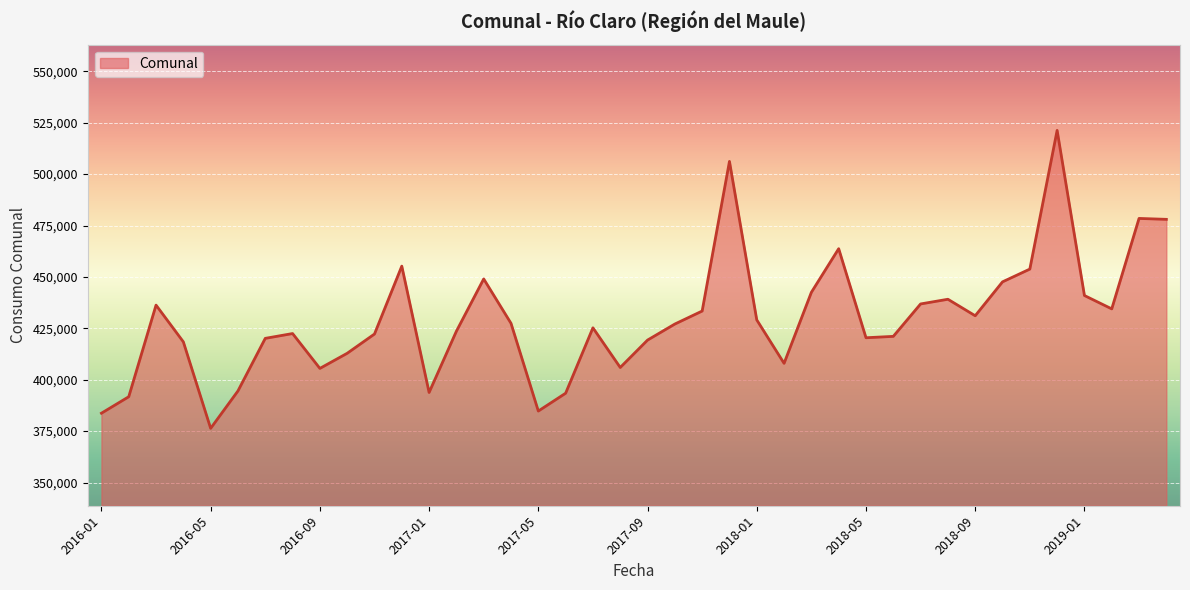

What is the average value?

429377